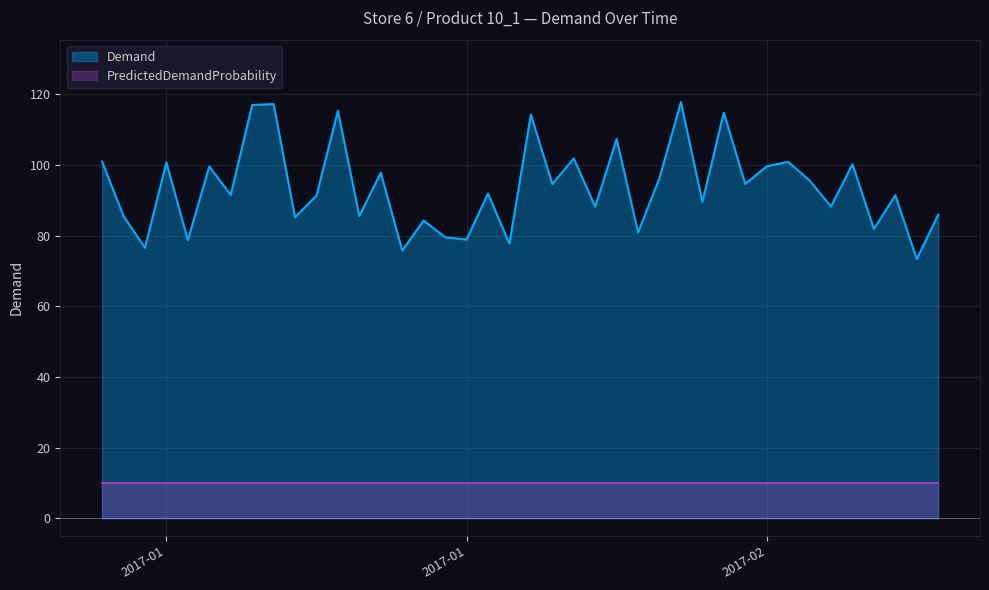

The chart shows a value of 34.2 at 2017-01-14. True or false?

False